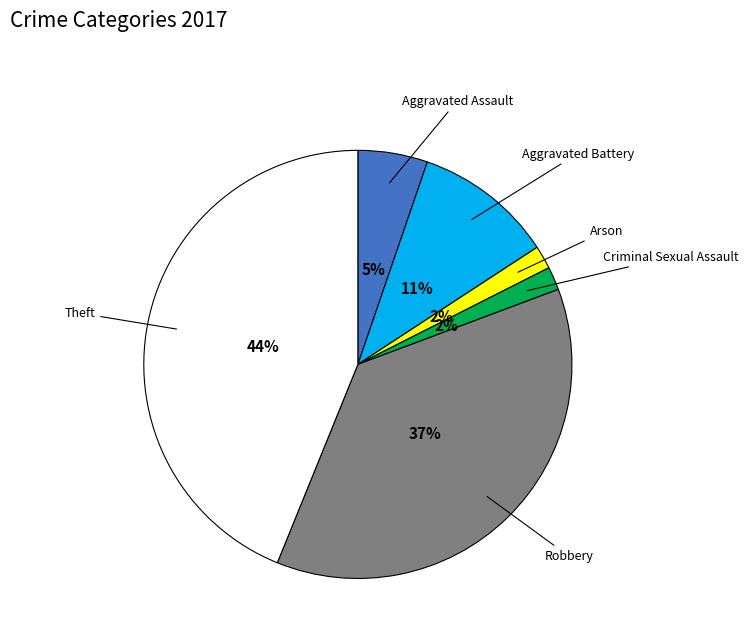

Combined, do Robbery and Theft account for over 50%?

Yes